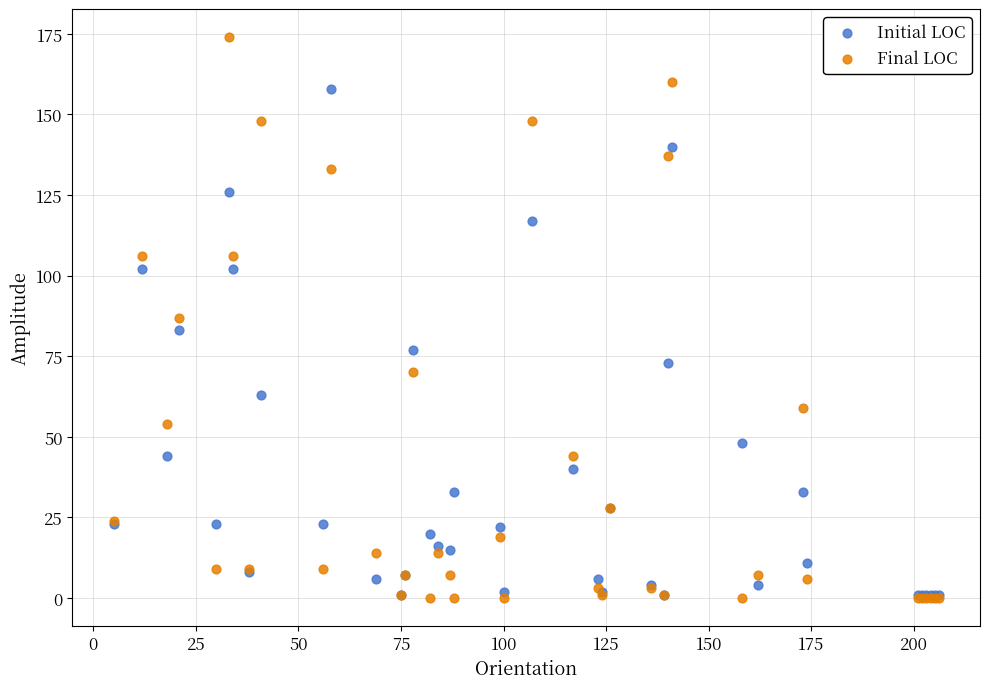

In the Initial LOC series, what Y value is closest to 79?

77